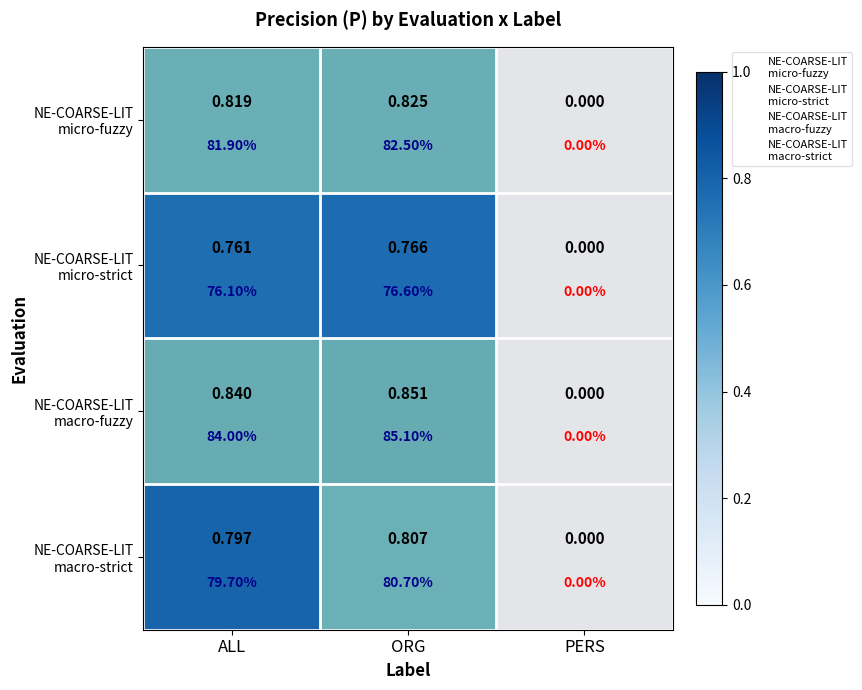

What is the spread (max minus min) of values at ORG?

0.1